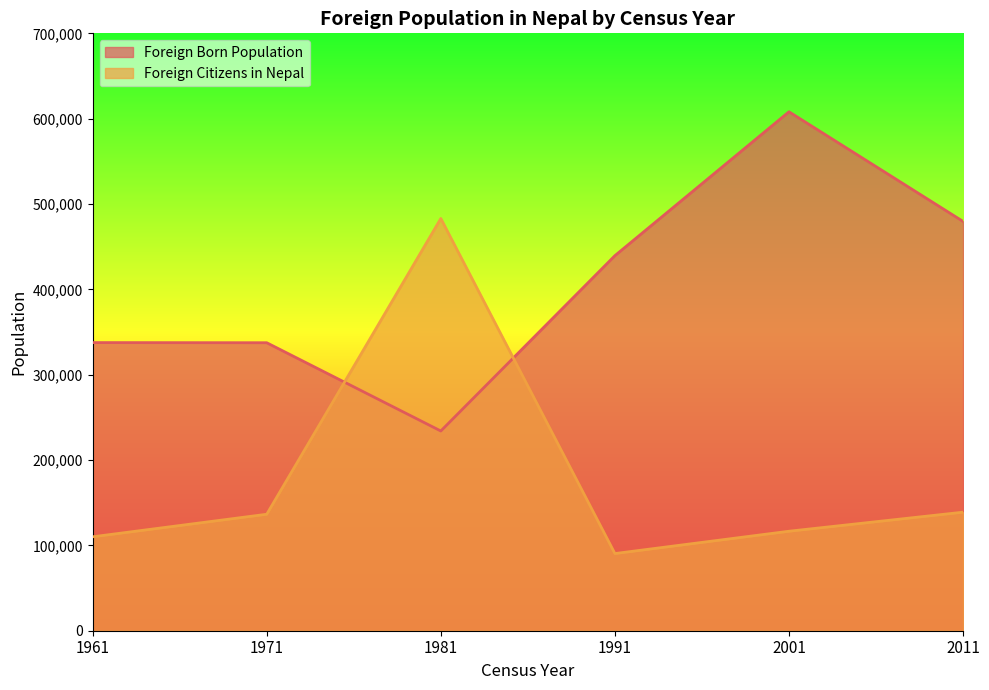

True or false: Foreign Citizens in Nepal has more than 0 interior local peaks.

True